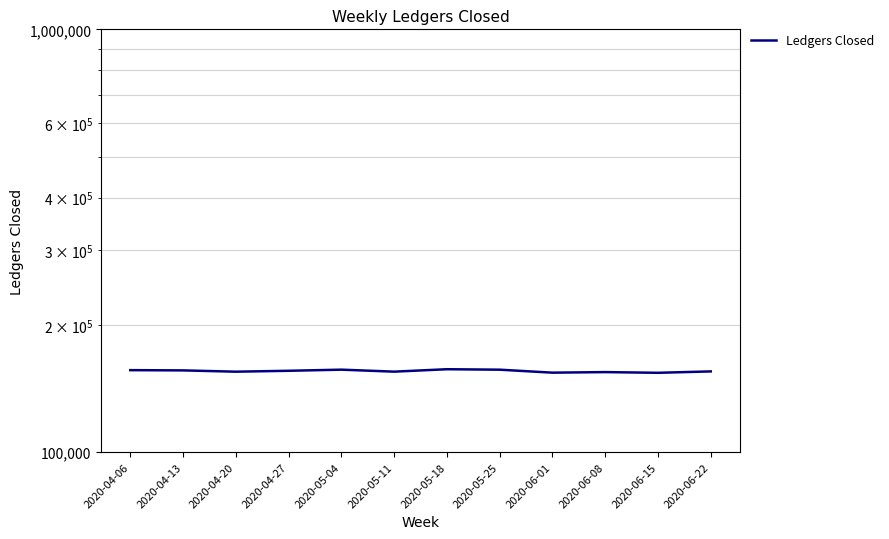

Between 2020-06-22 and 2020-05-18, which is larger?

2020-05-18